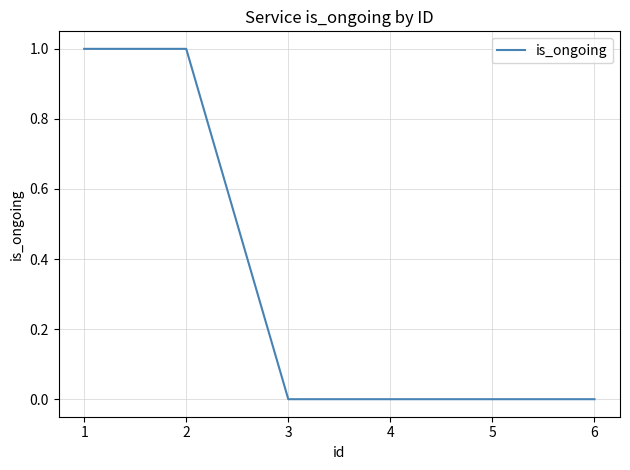

The value at 2 is 1. True or false?

True